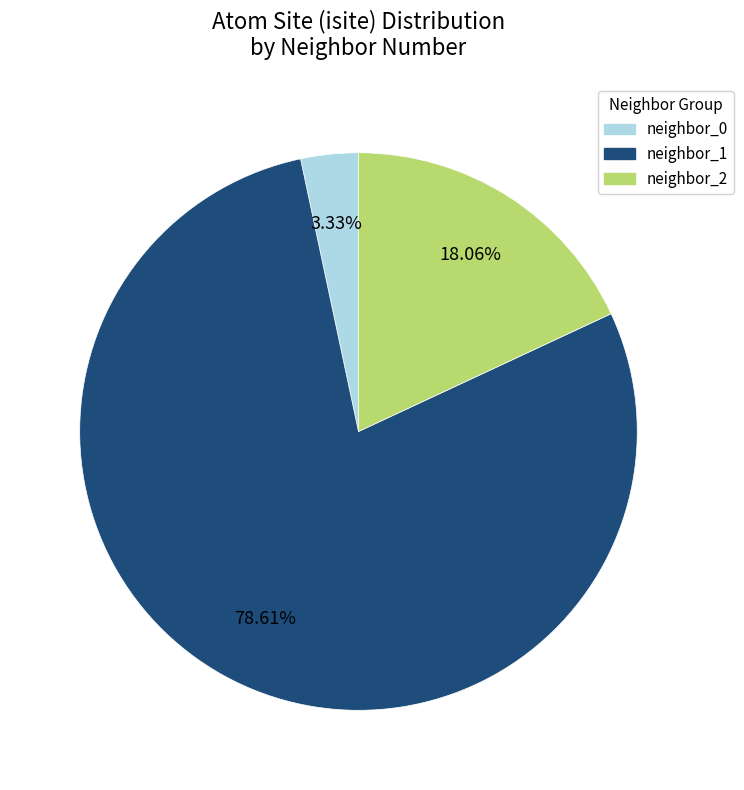

Is there any slice that represents more than half of the pie?

Yes